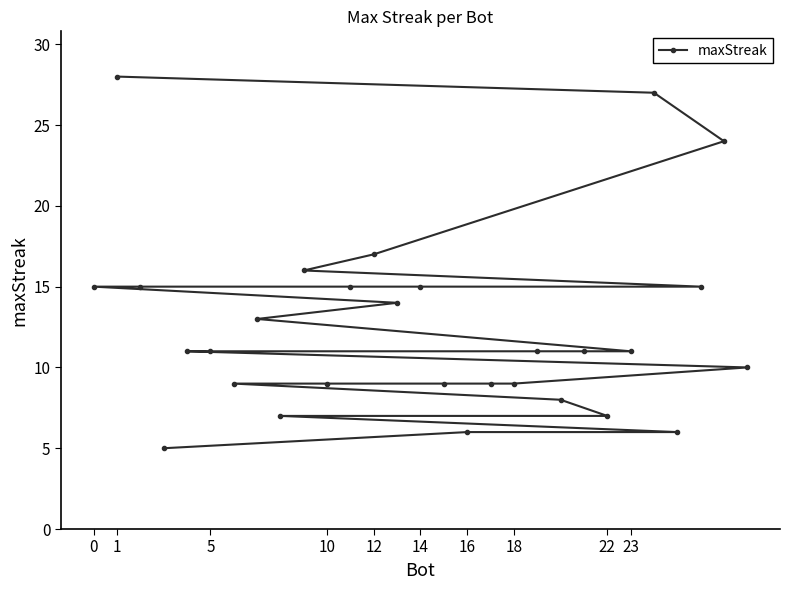

The value at 22 is 7. True or false?

True